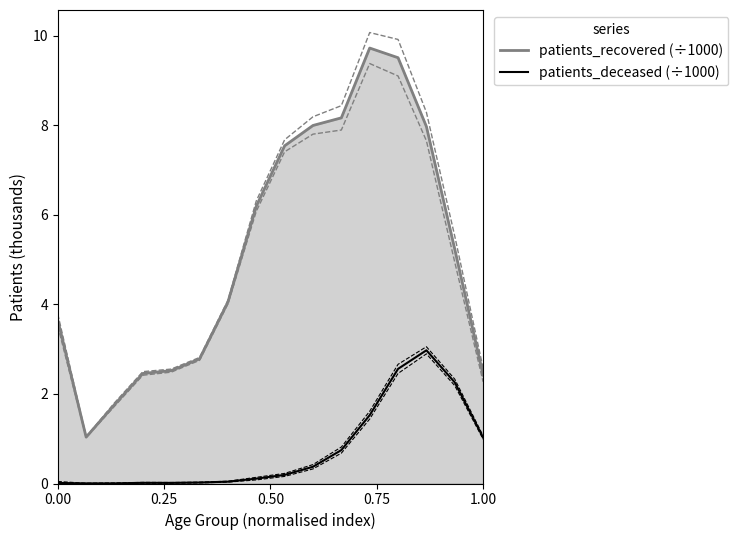

What is the maximum value for patients_recovered (÷1000)?

9.7